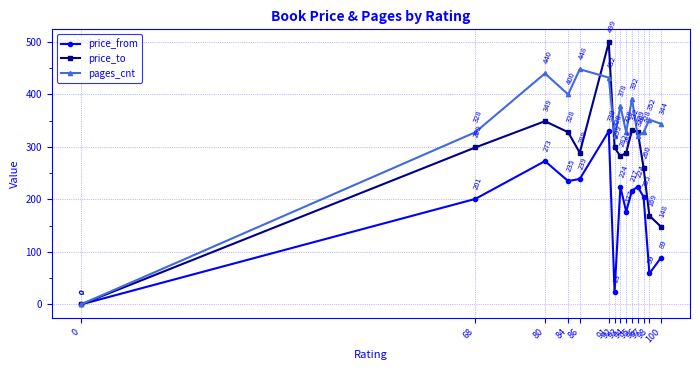

Reading right to left, transcribe all the data shown in this chart.

price_from: 100=89	98=59	97=205	96=224	95=217	94=177	93=224	92=23	91=330	86=239	84=235	80=273	68=201	0=0
price_to: 100=148	98=169	97=260	96=329	95=332	94=289	93=282	92=299	91=499	86=289	84=328	80=349	68=299	0=0
pages_cnt: 100=344	98=352	97=328	96=320	95=392	94=328	93=378	92=320	91=432	86=448	84=400	80=440	68=328	0=0